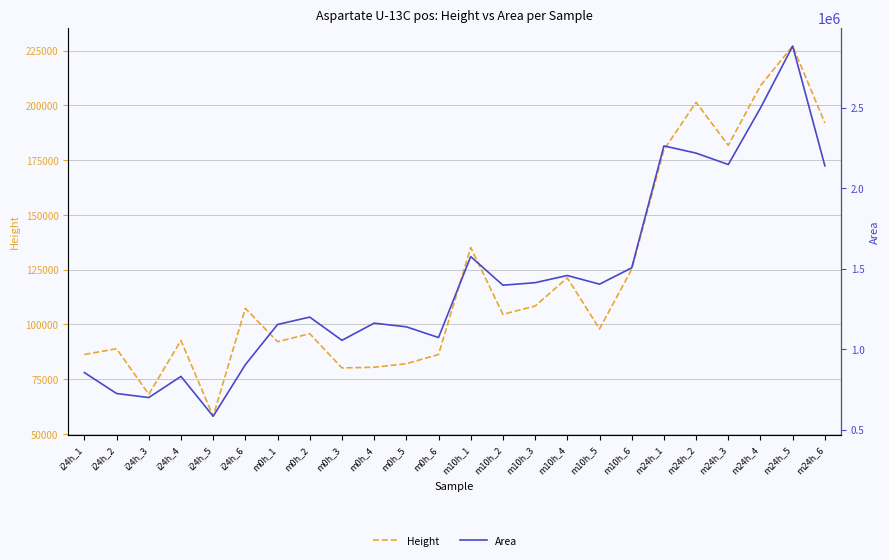

How many data points in Height are above 104542?

11